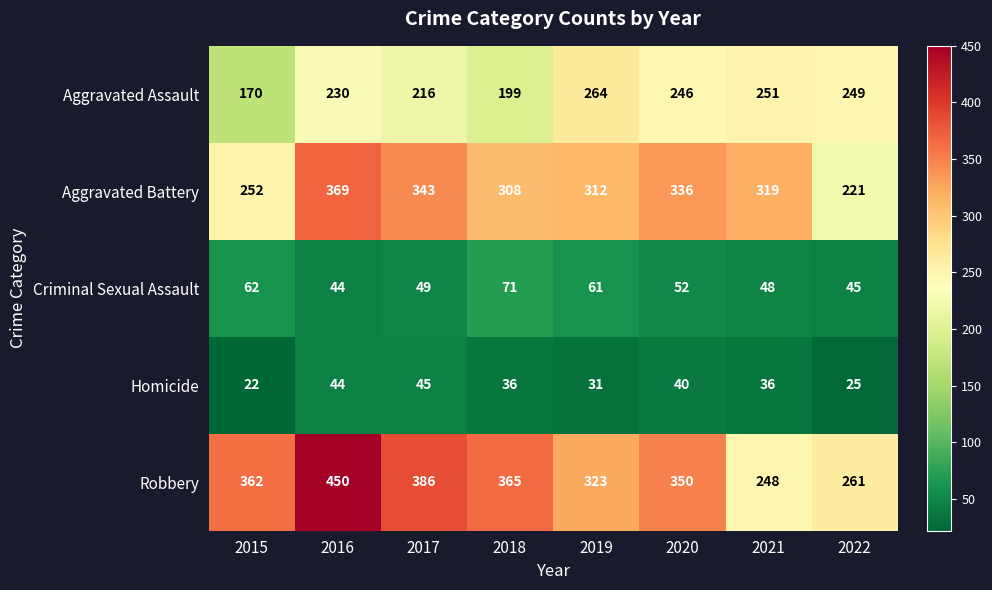

Which series has the largest range (max minus min)?

Robbery